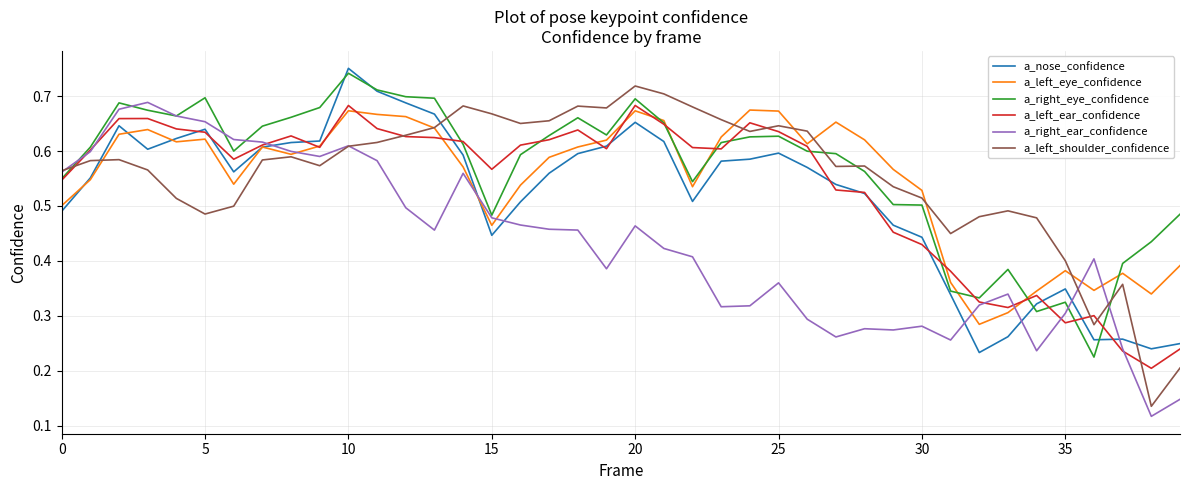

True or false: a_right_eye_confidence has a value of 0.5 at 30.

True